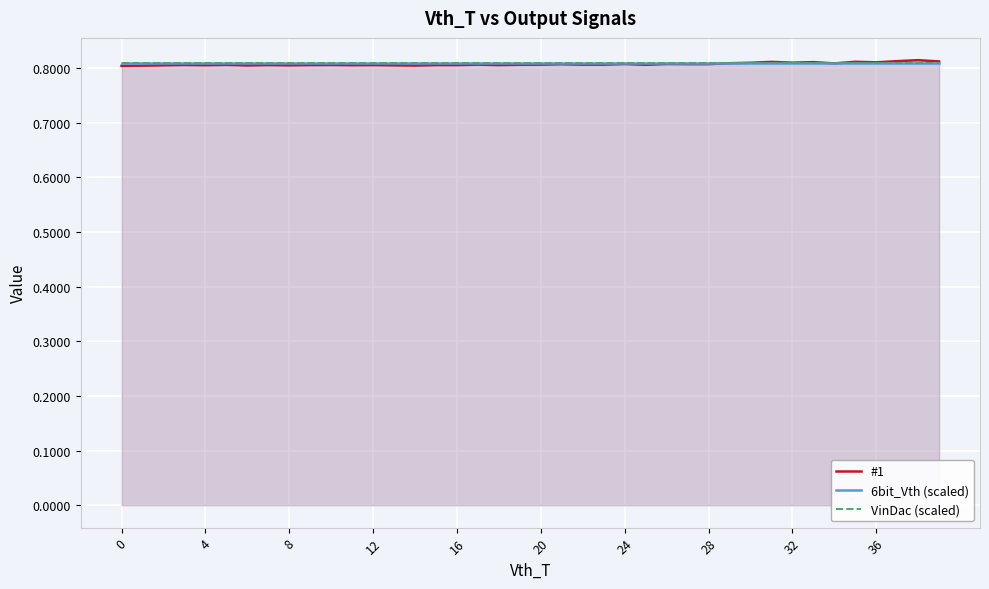

After their last crossing, which series has the higher values: 6bit_Vth (scaled) or #1?

#1